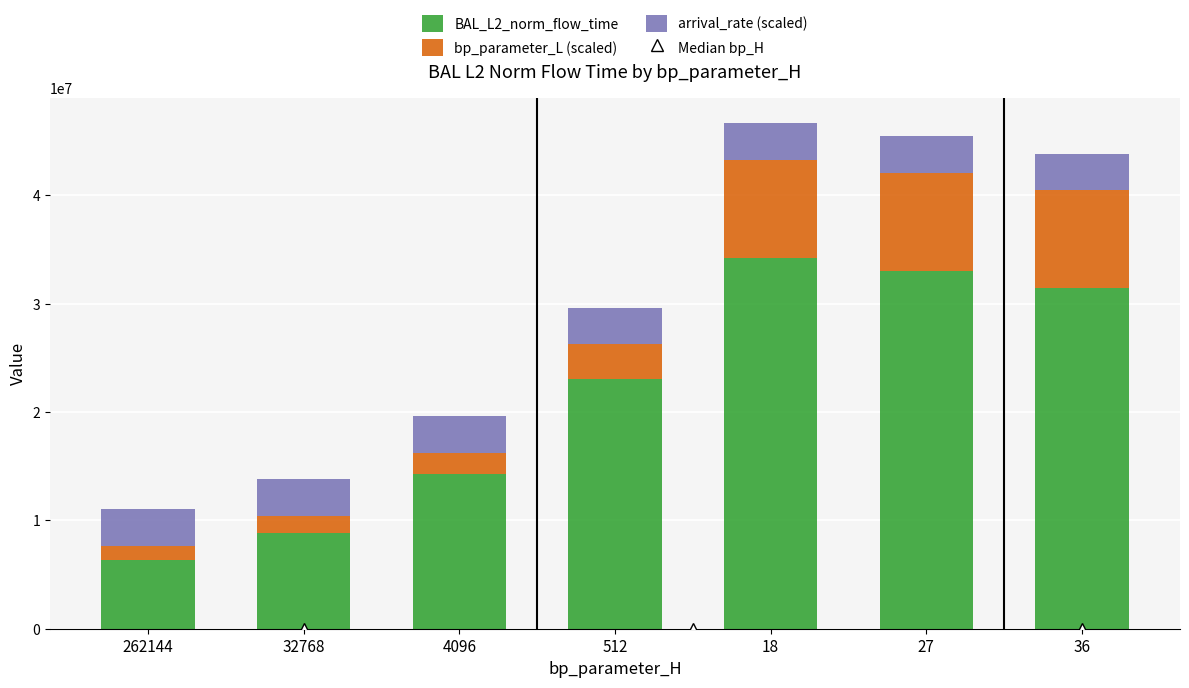

List the labels in order of BAL_L2_norm_flow_time value, largest first.

18, 27, 36, 512, 4096, 32768, 262144